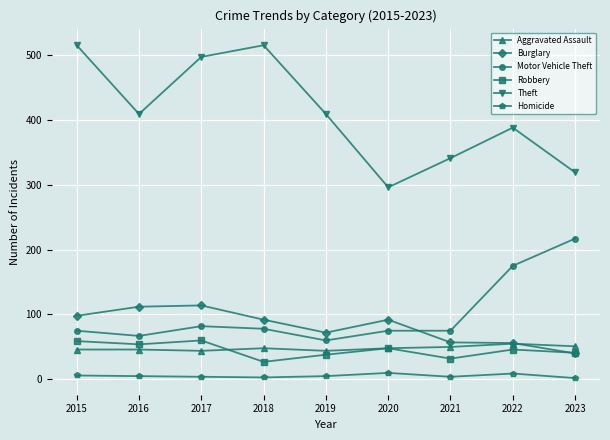

What is the value of the Homicide point at the 5th from the left?

5